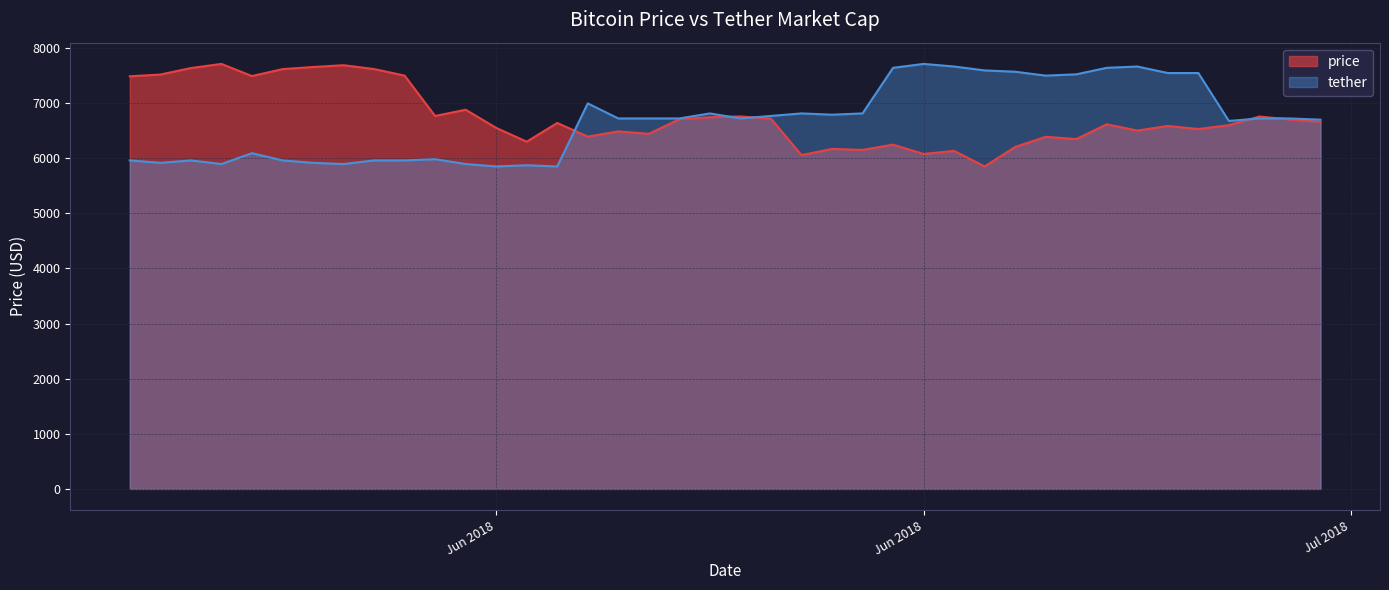

How many interior local peaks does the price series have?

13